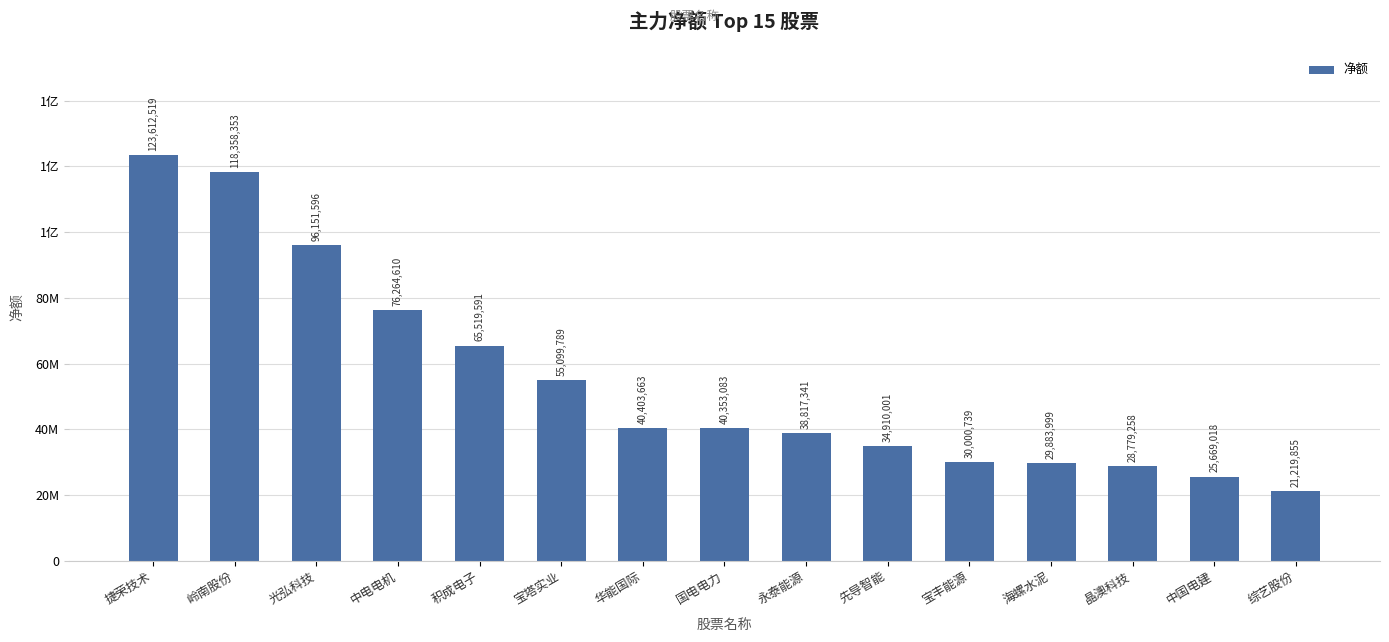

Does the chart contain any negative values?

No